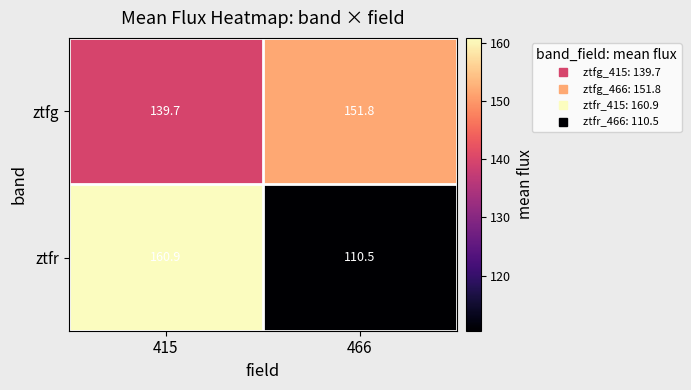

True or false: ztfr has a value of 110.5 at 466.

True